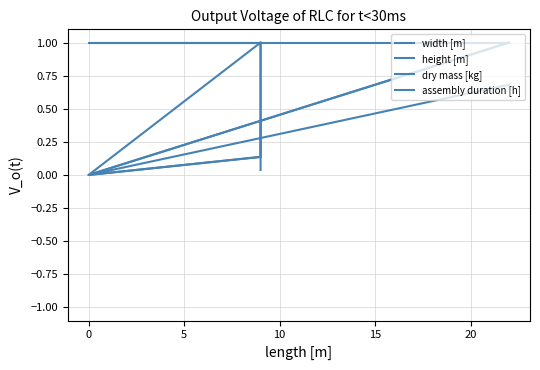

Which series has the widest spread of values?

width [m]